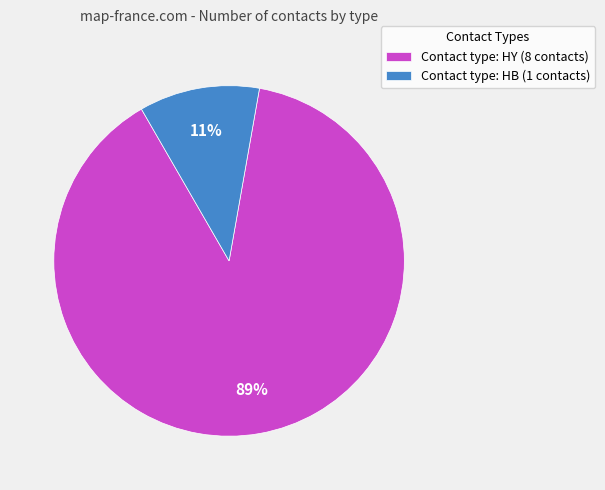

The Contact type: HY (8 contacts) slice represents 99% of the pie. True or false?

False